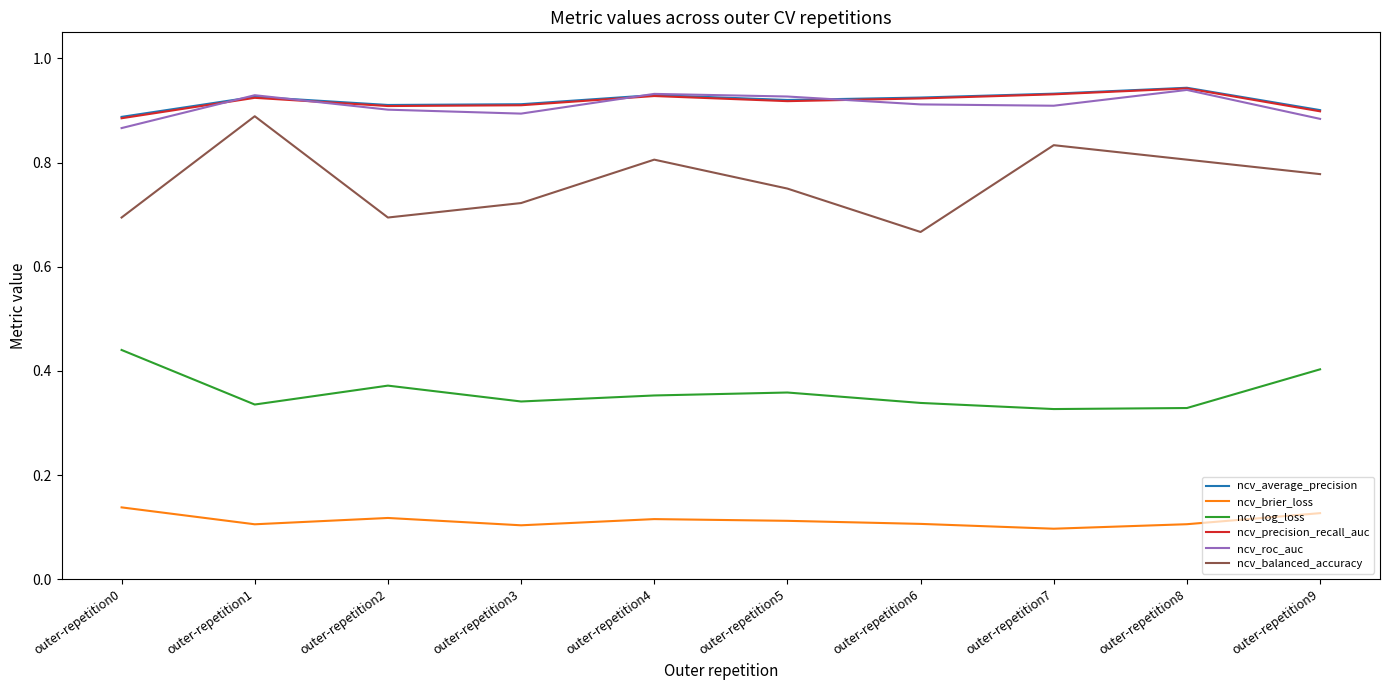

Does the chart display data point markers on the line(s)?

No